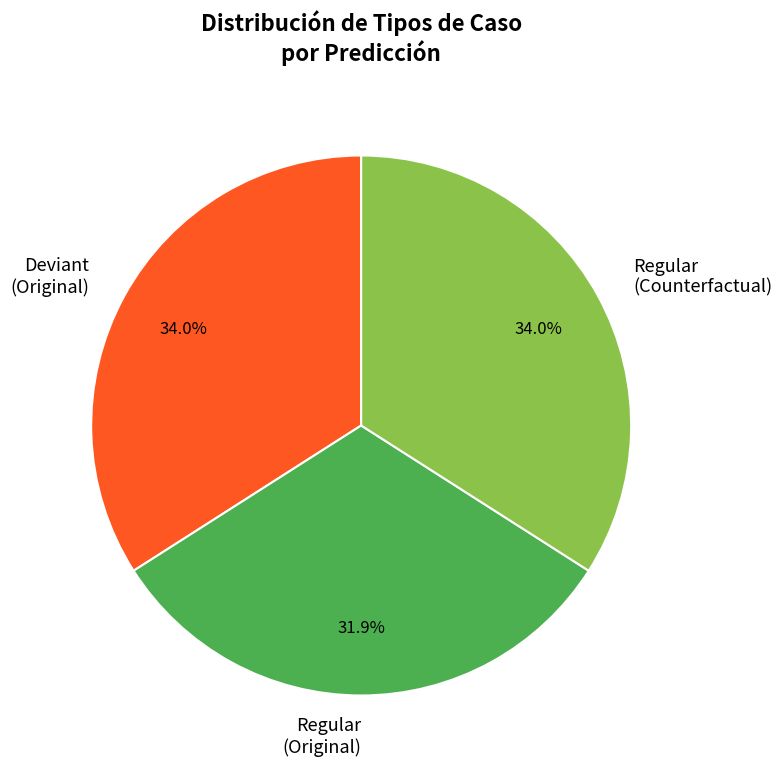

What percentage is NOT represented by Regular (Counterfactual)?

66.0%